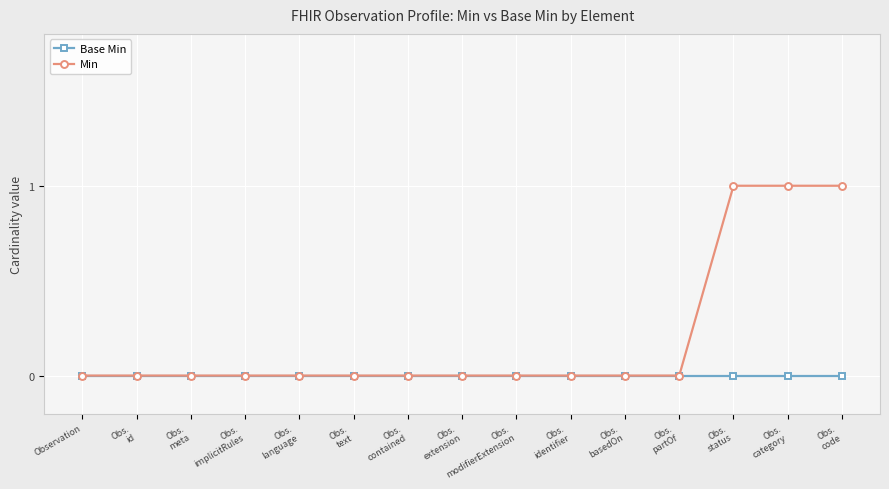

List the series in order of their peak value, highest first.

Min, Base Min